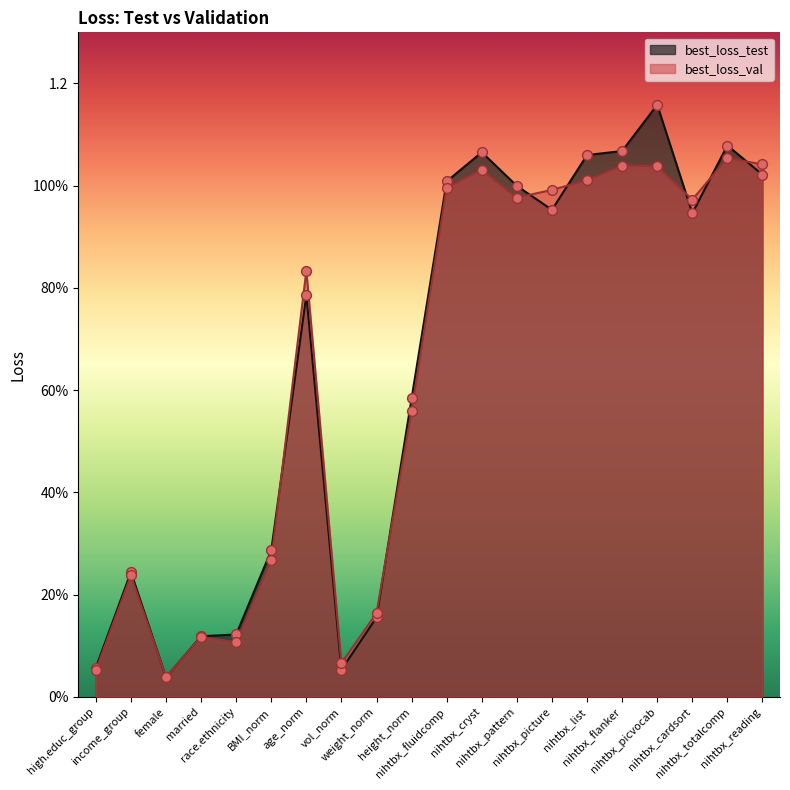

Which series contains the highest Y value?

best_loss_test